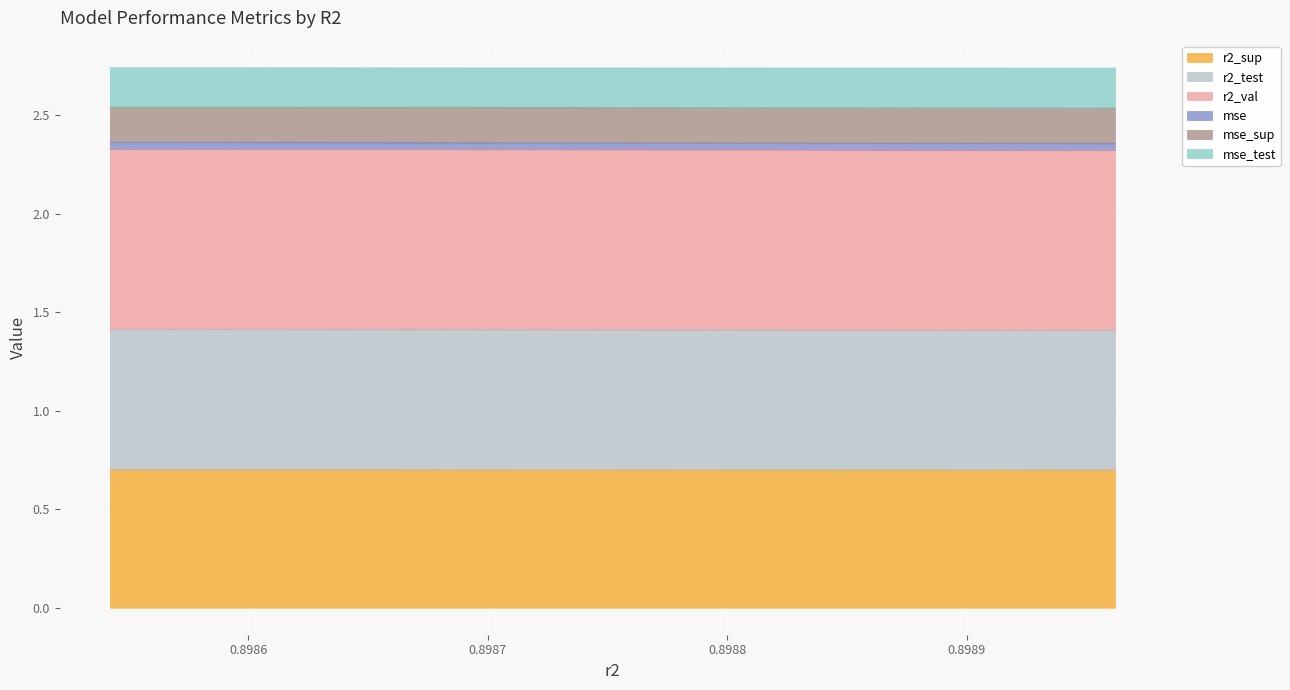

What is the maximum value shown in the chart?

2.7